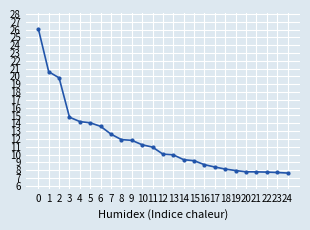

What is the difference between the values at 17 and 4?

5.8